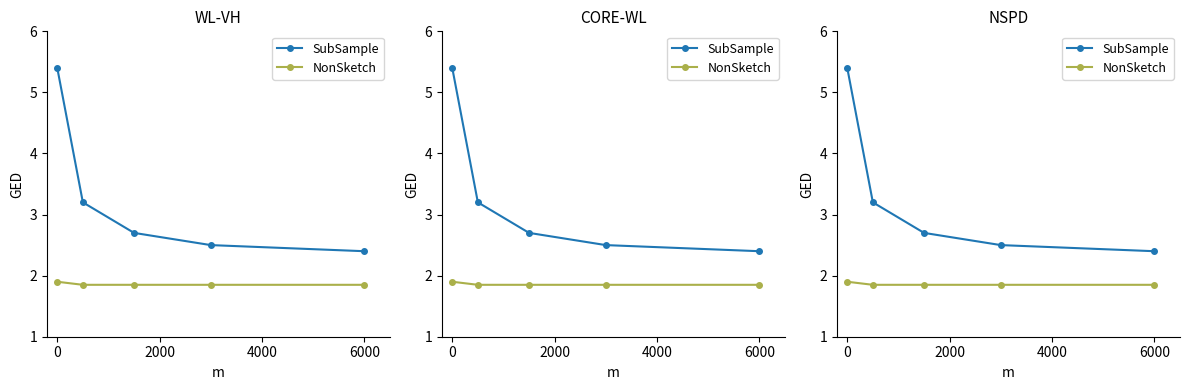

At how many categories does at least one series exceed 2?

5